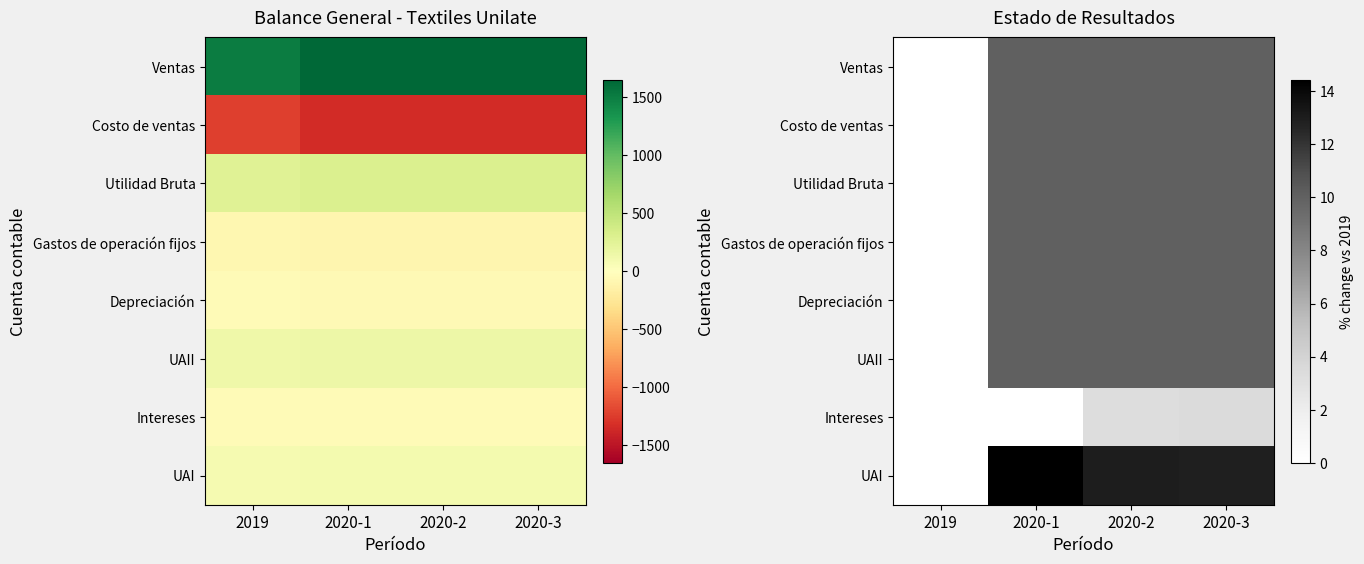

Which series changed the most between 2020-2 and 2020-3?

Intereses